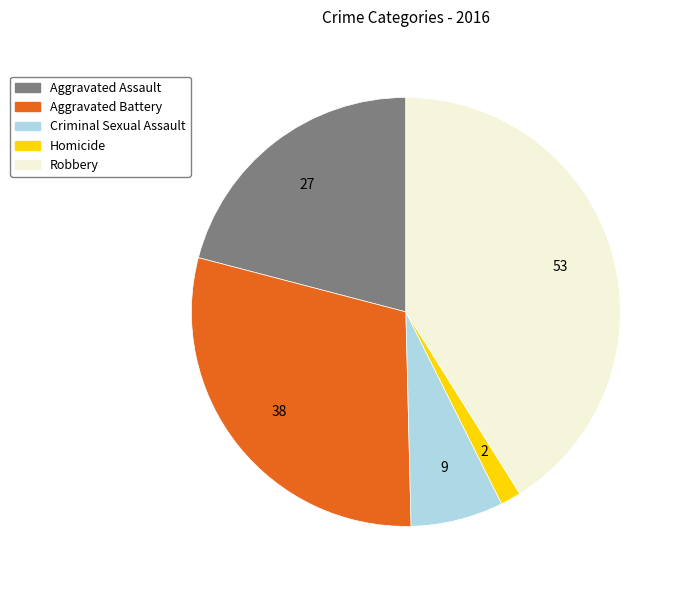

Approximately how many times larger is the value at Aggravated Assault compared to Aggravated Battery?

0.7